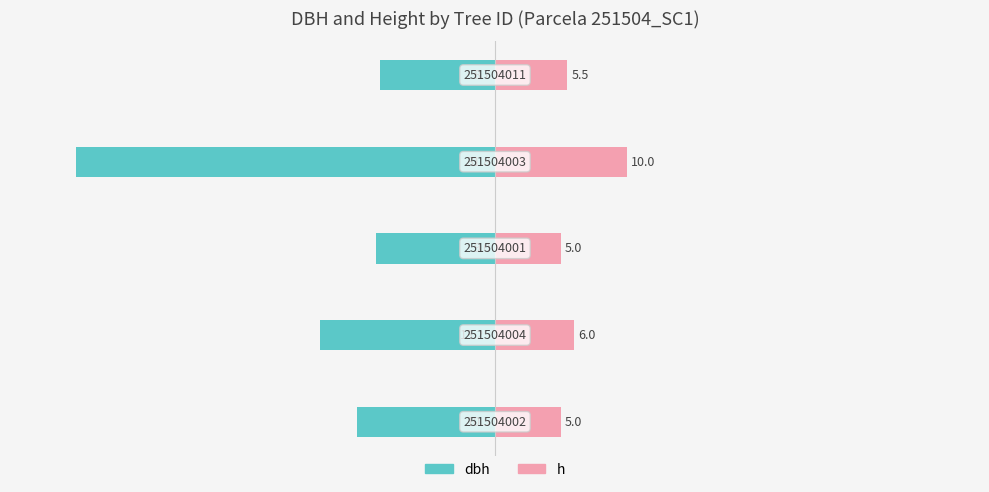

At how many categories does at least one series exceed 0?

5